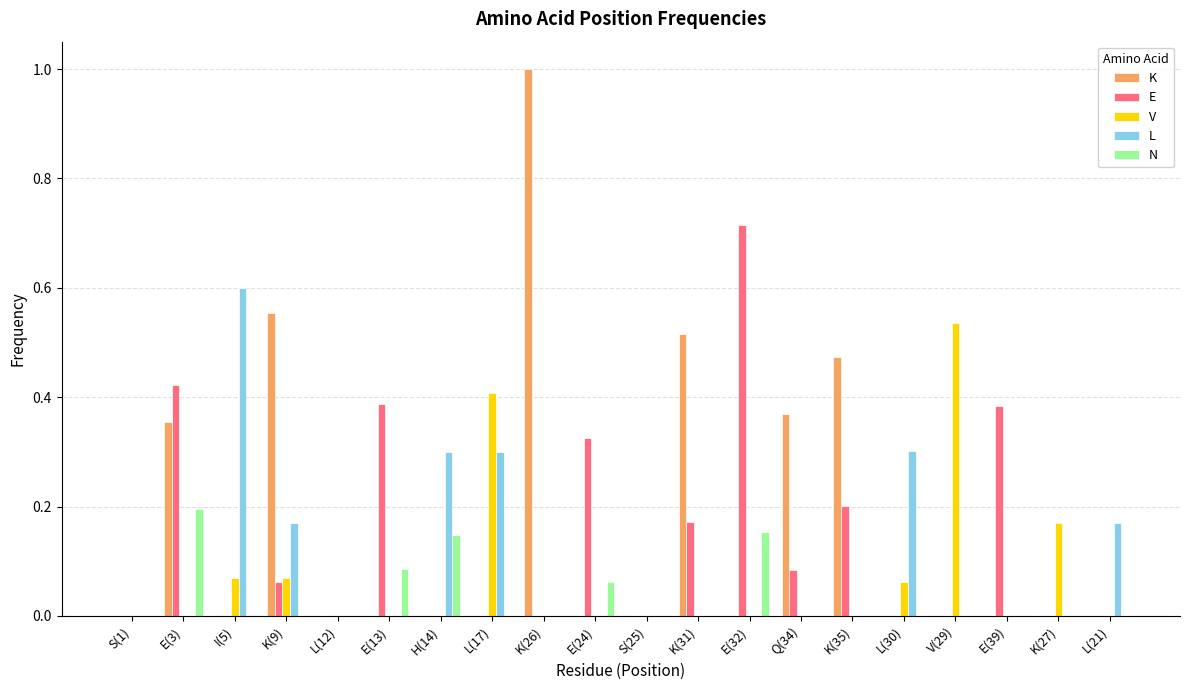

Which series has the largest range (max minus min)?

K